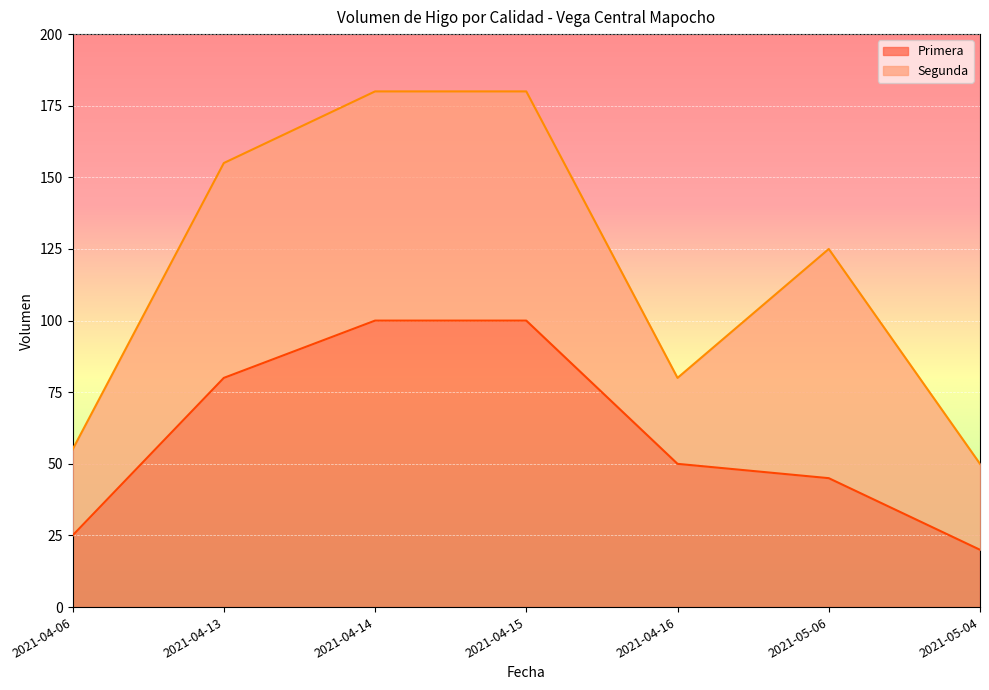

What is the label of the 5th point from the left?

2021-04-16